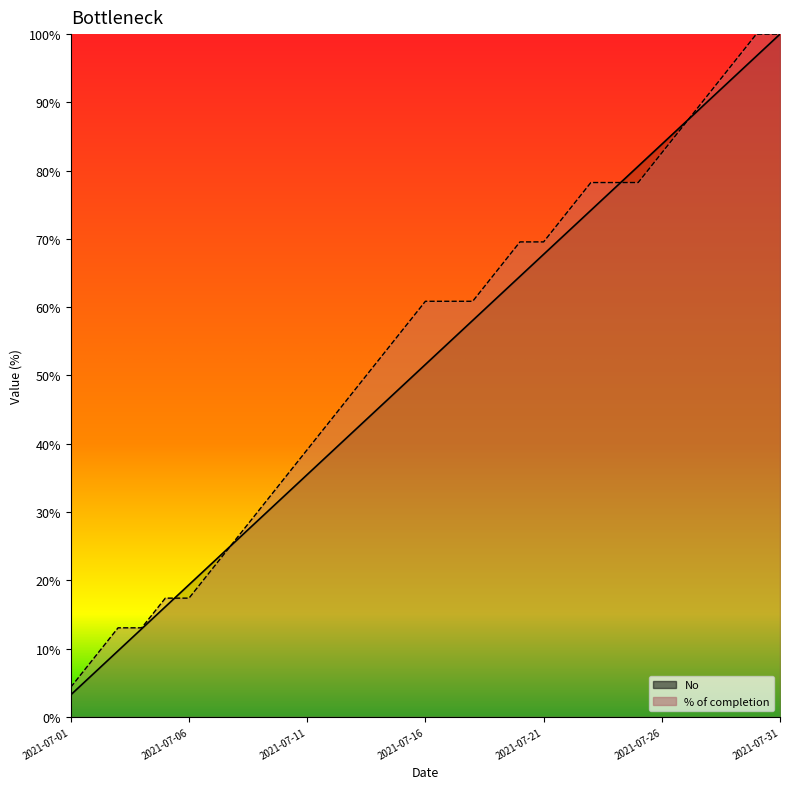

Approximately how many times larger is the value at 2021-07-31 compared to 2021-07-21?

1.5